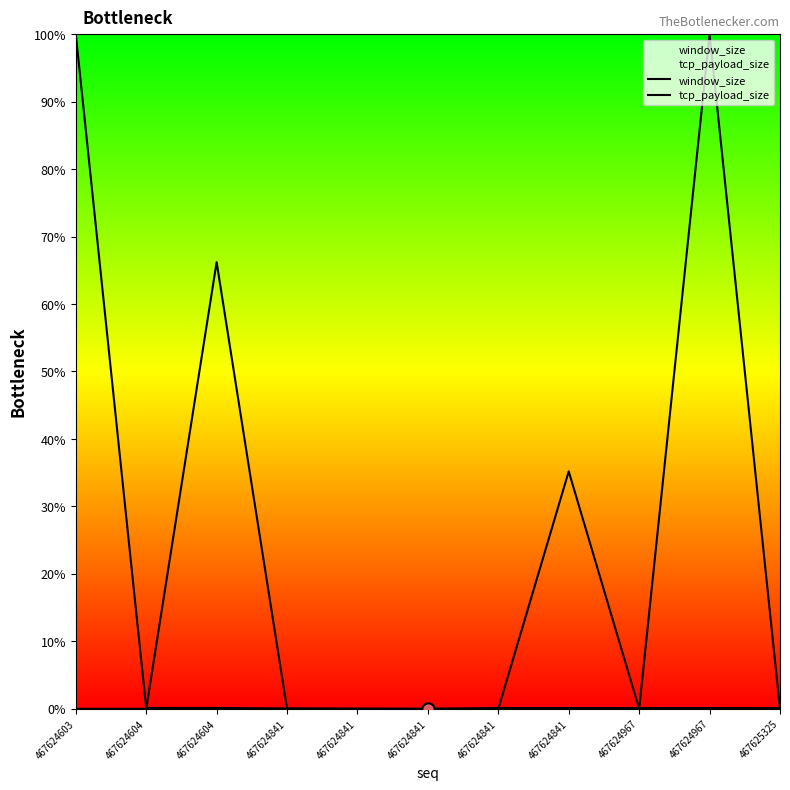

Which series has the largest total across all categories?

tcp_payload_size